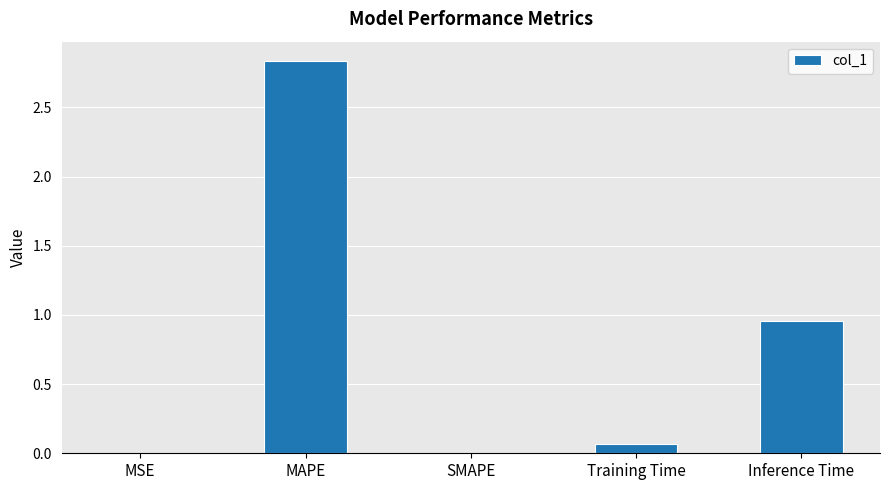

What is the change in value from MAPE to Inference Time?

-1.9